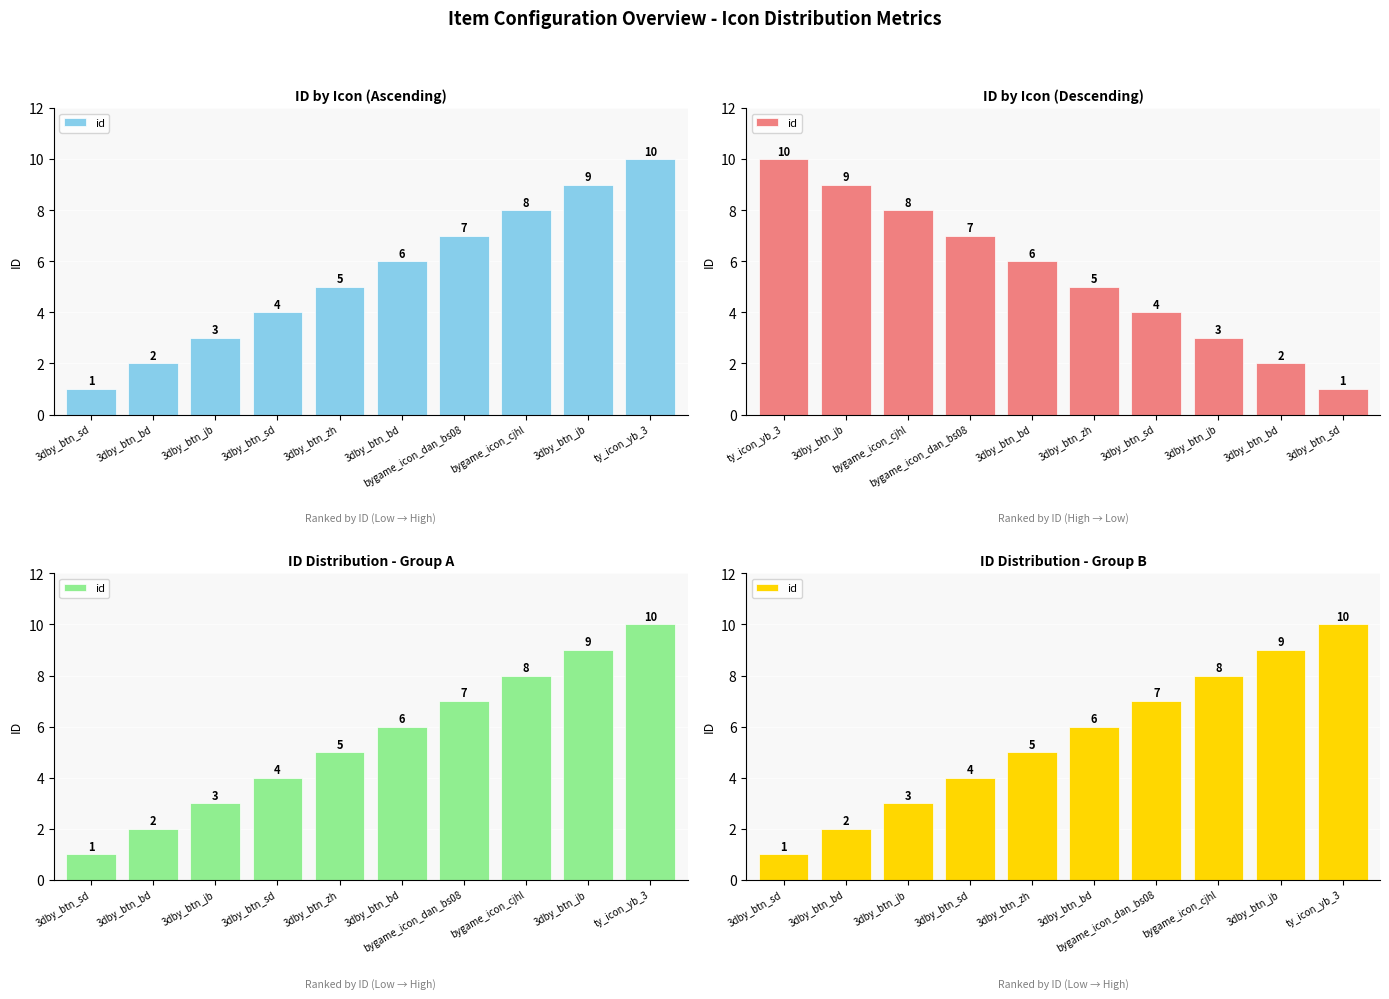

What is the greatest value displayed?

10